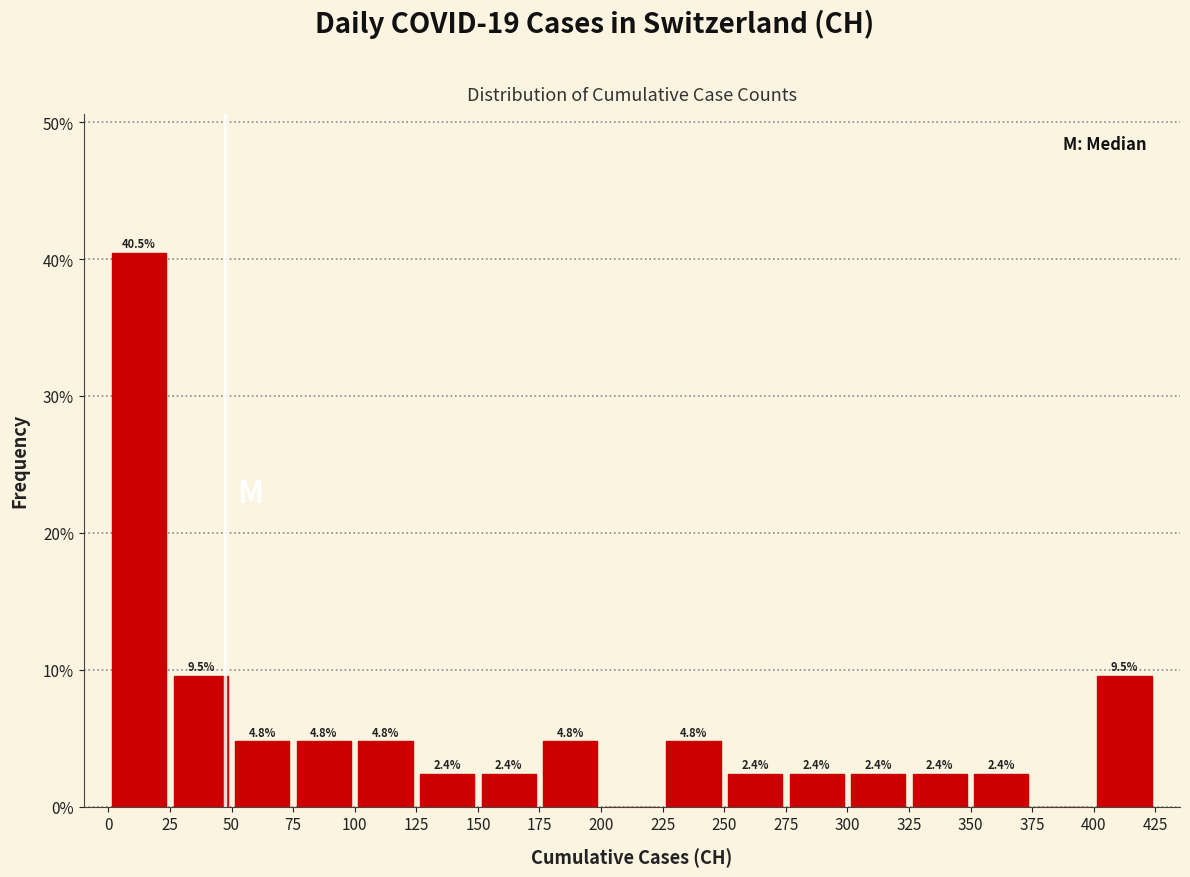

Which range on the x-axis has the tallest bar?

0 to 25